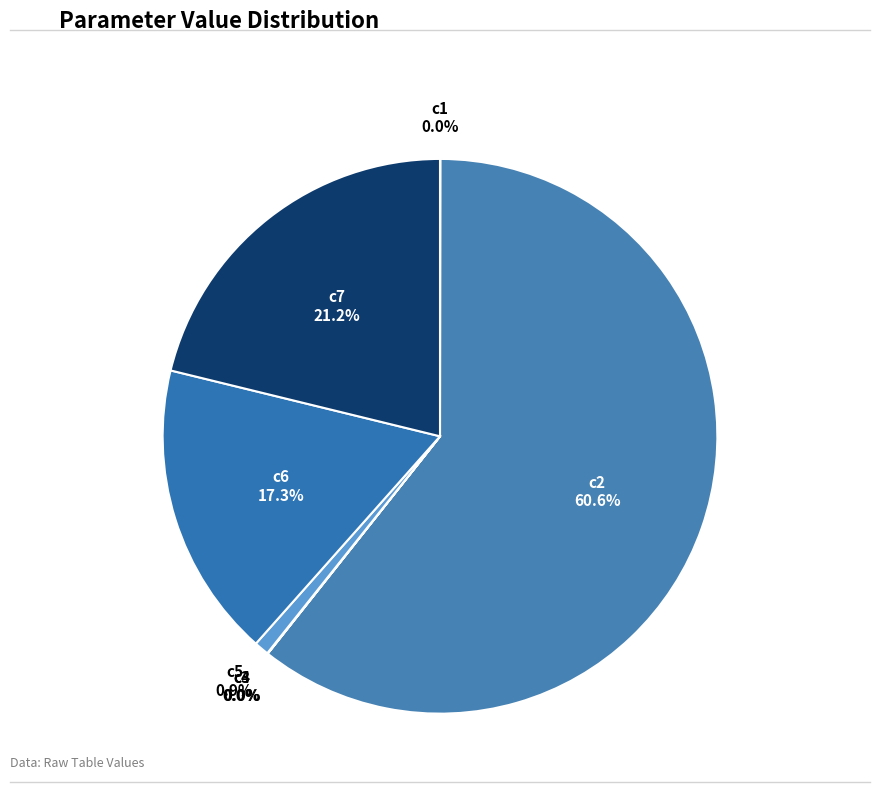

Which category has the biggest portion of the pie?

c2